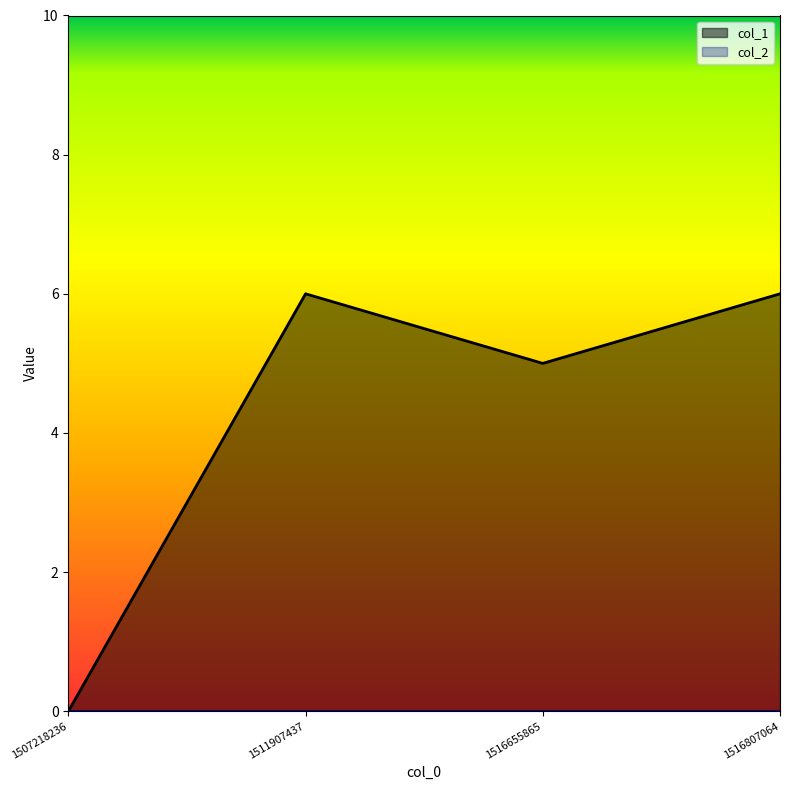

Rank the categories by value from lowest to highest.

1507218236, 1516655865, 1511907437, 1516807064